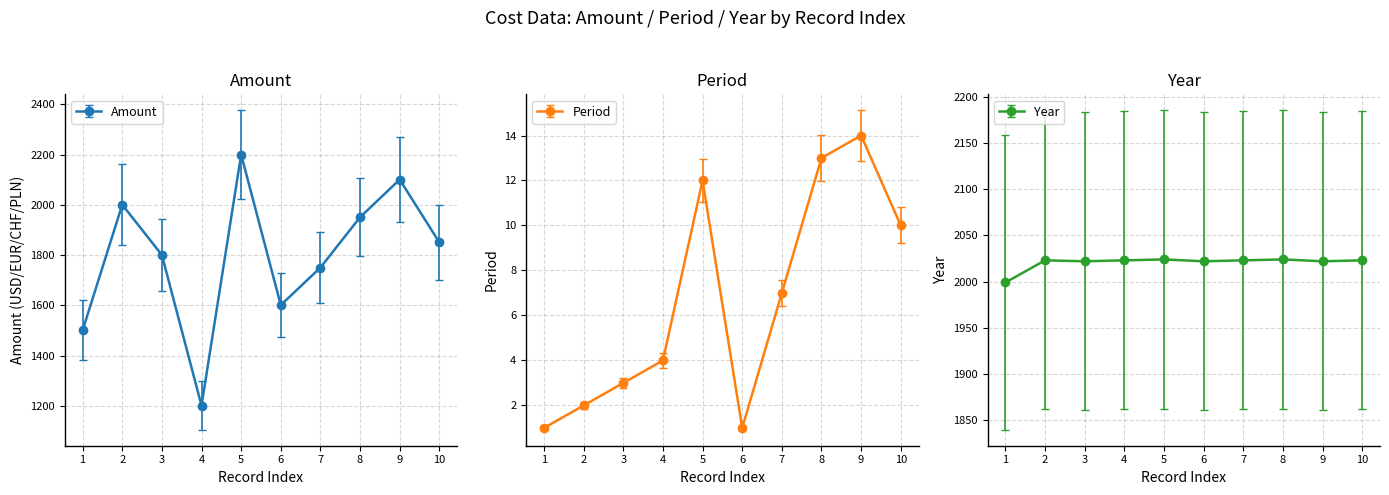

What is the value of the Period point at the 5th from the left?

12